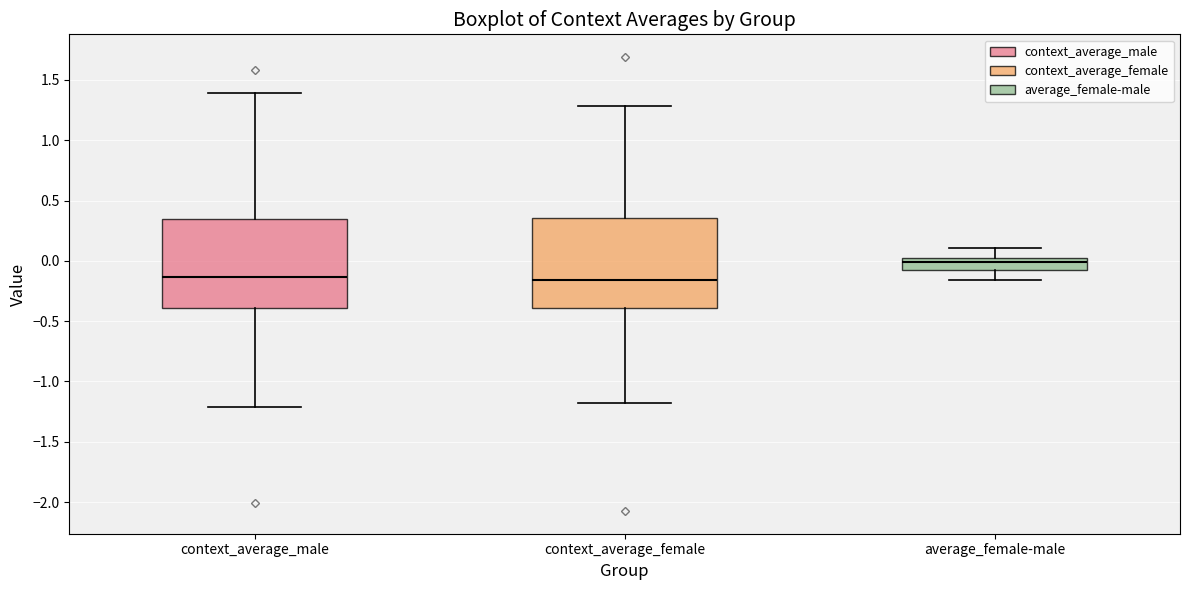

Where does the upper whisker of the box for context_average_male end on the y-axis? The values are not printed on the chart, so give them approximately, as read against the axis.

1.40